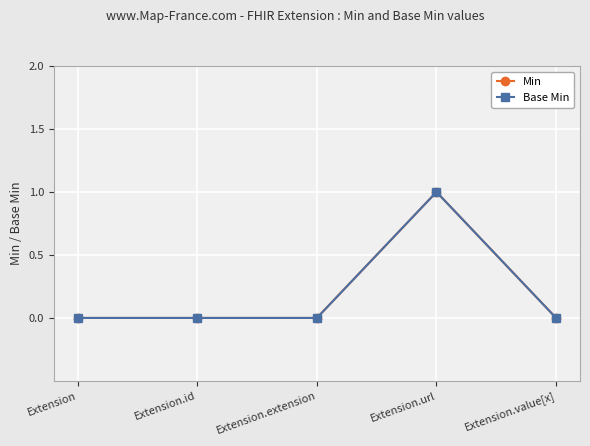

True or false: Base Min and Min intersect in this chart.

False